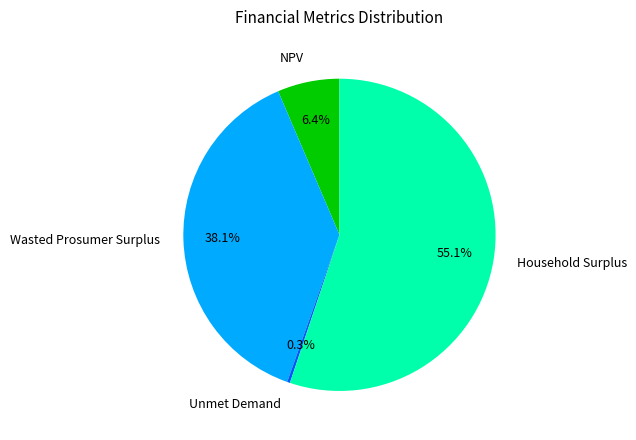

Is Household Surplus the majority of the pie?

Yes